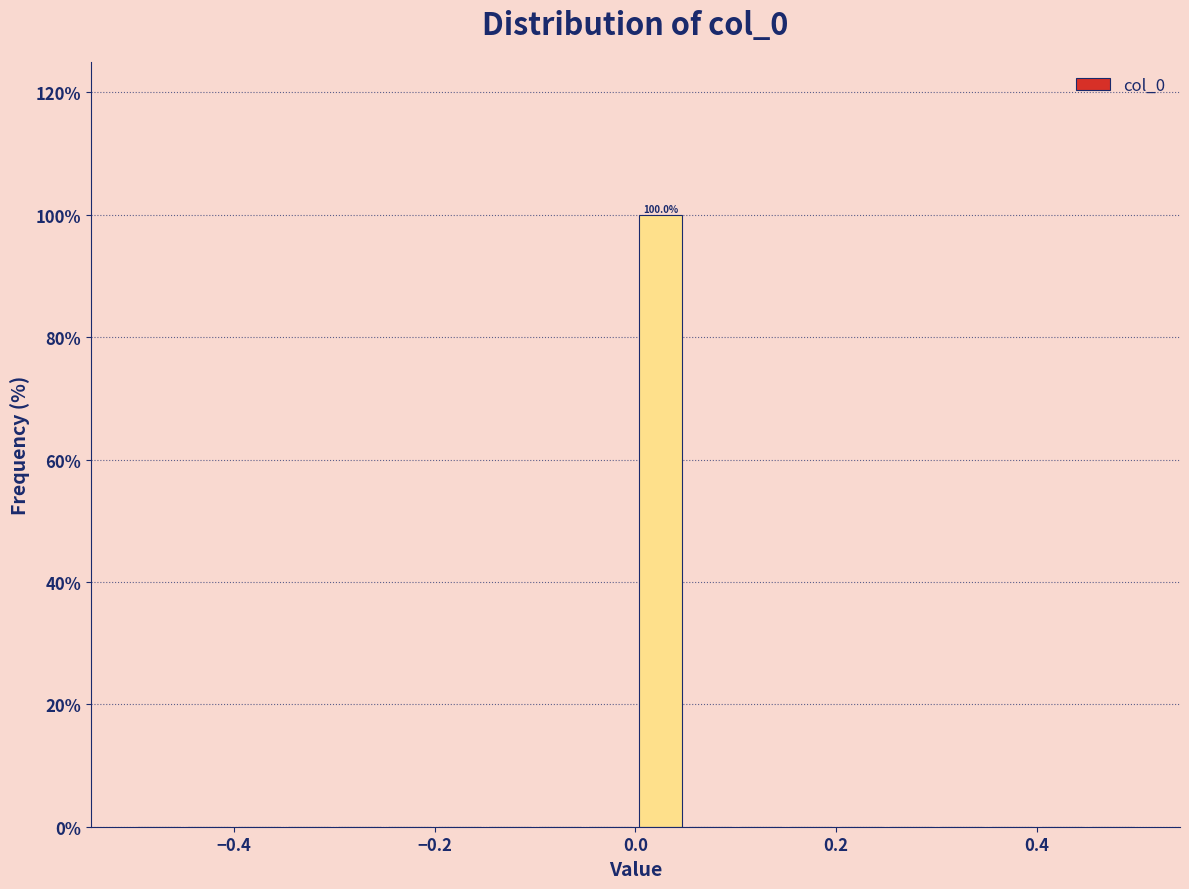

Read against the x-axis, roughly where is the centre of the tallest bar?

0.02